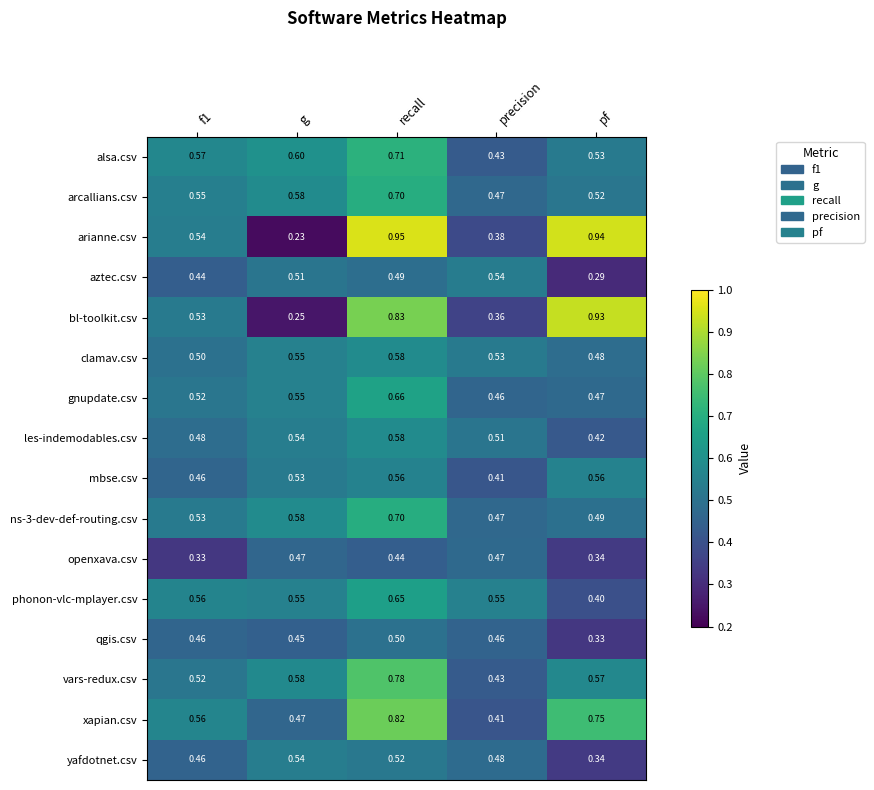

At which category is the sum across all series the highest?

recall